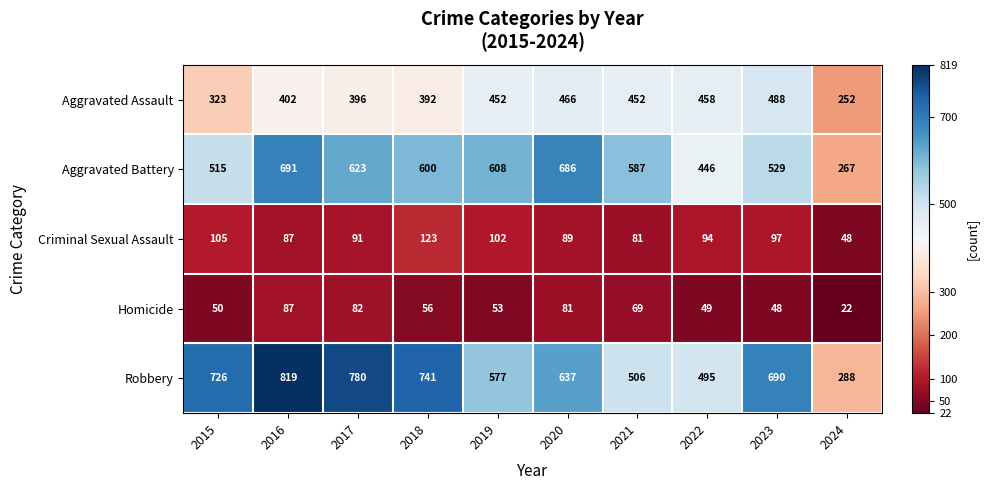

What is the spread (max minus min) of values at 2015?

676